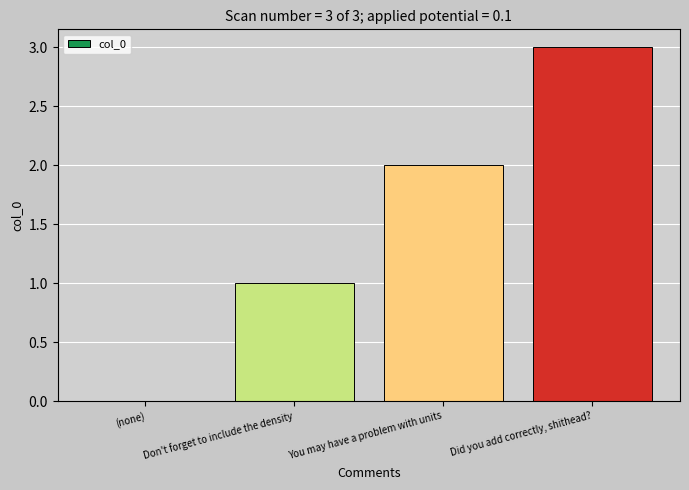

Which has a higher value, Did you add correctly, shithead? or (none)?

Did you add correctly, shithead?